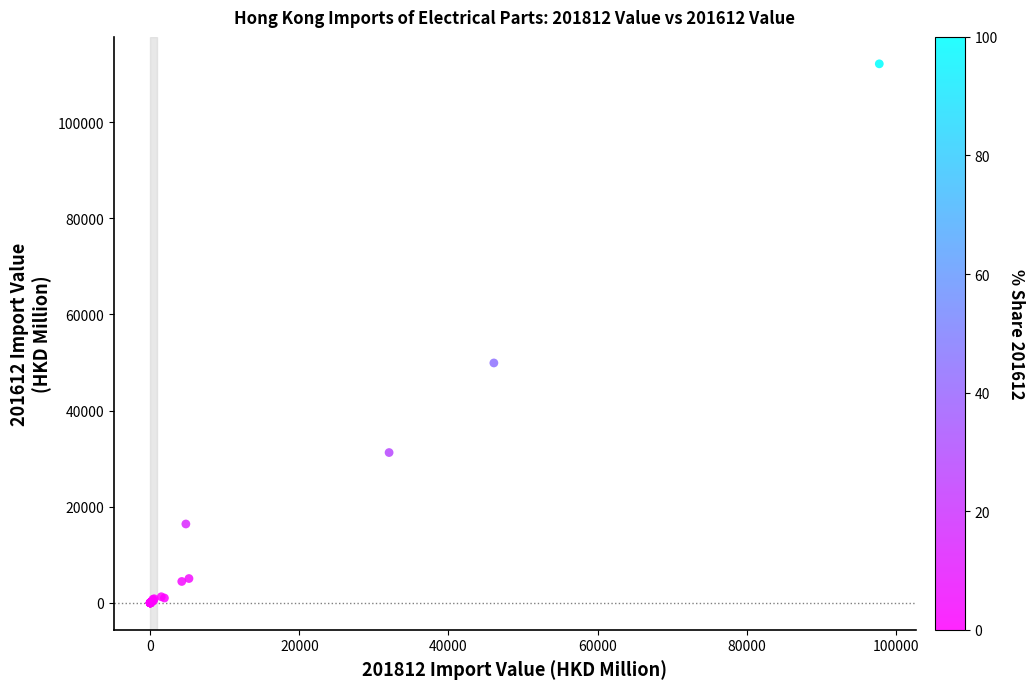

What Y value in the scatter plot is closest to 56058?

49896.6